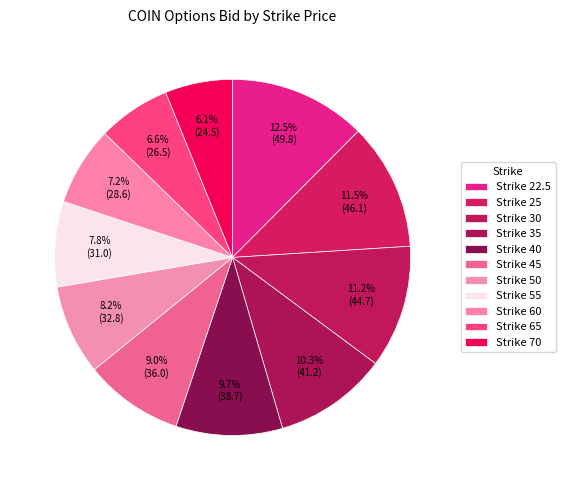

Count the number of slices in the pie.

11